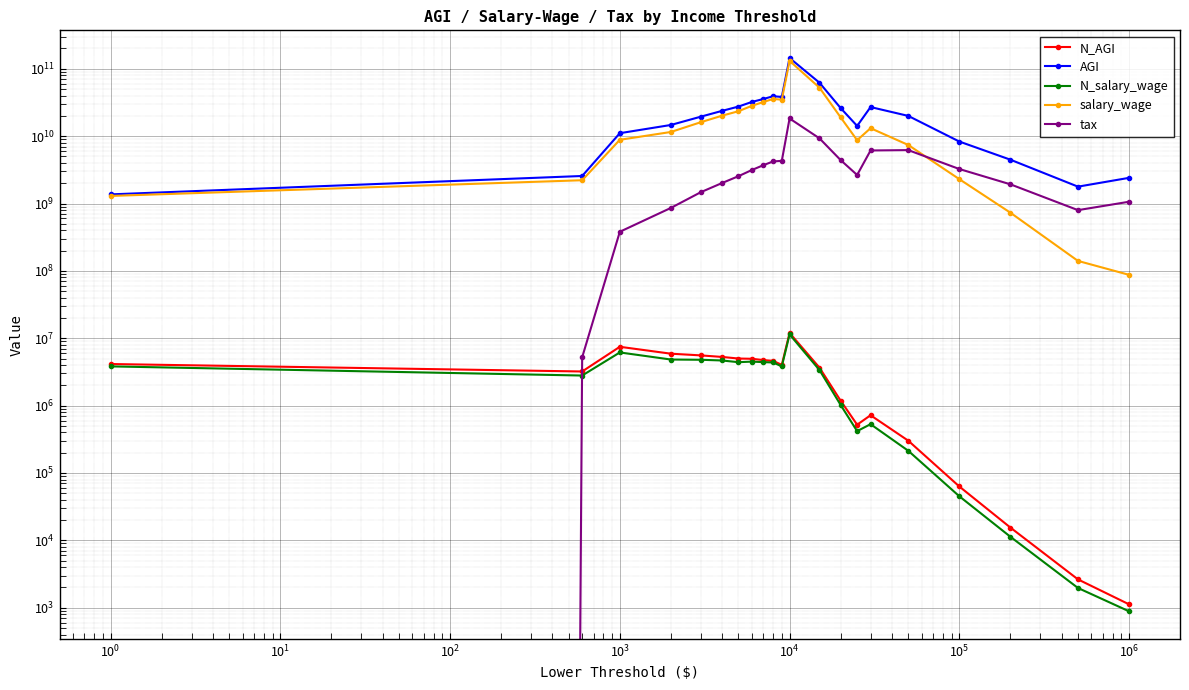

Which series has the largest total across all categories?

AGI